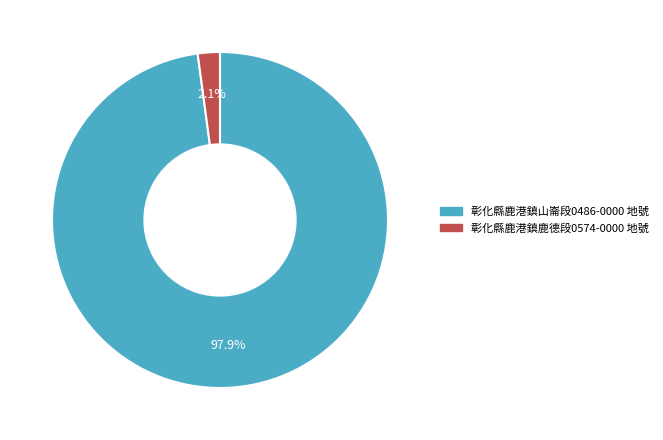

Does any single category account for the majority?

Yes